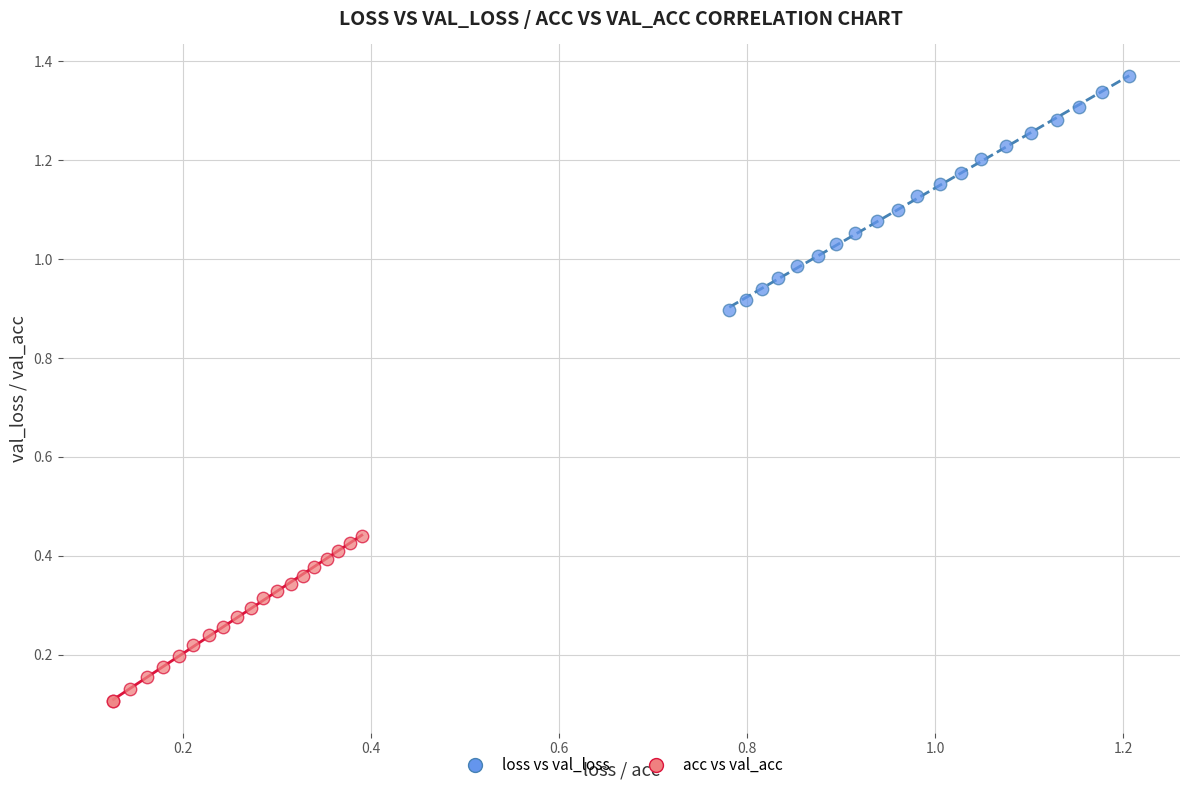

Which series has the widest spread of Y values?

loss vs val_loss